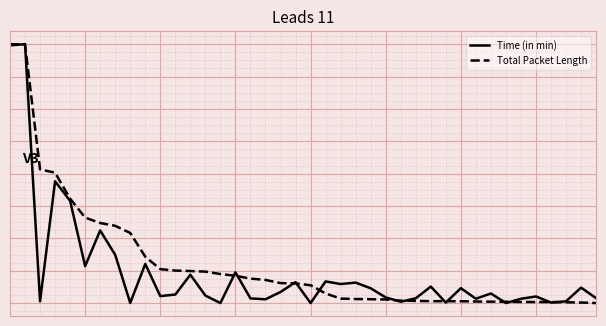

What are all the series names shown in the legend?

Time (in min), Total Packet Length